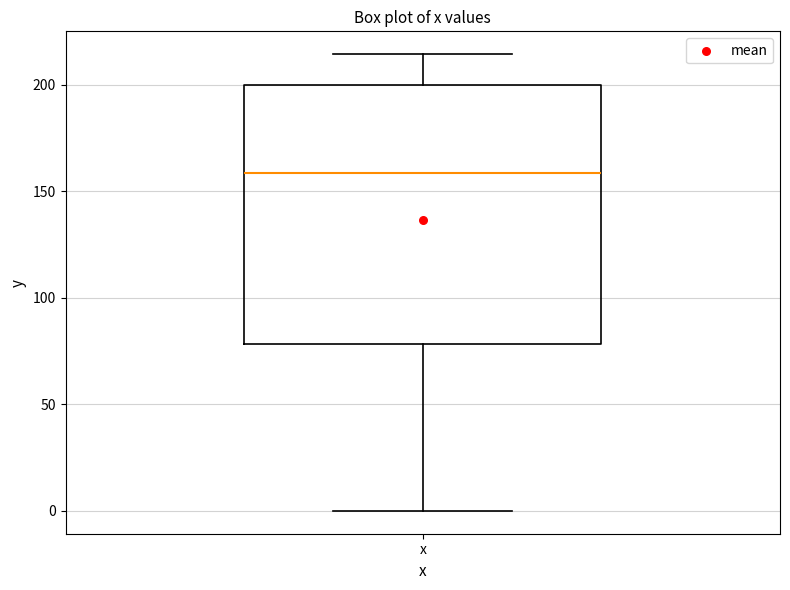

Where does the median line of the box for x sit on the y-axis? The values are not printed on the chart, so give them approximately, as read against the axis.

160